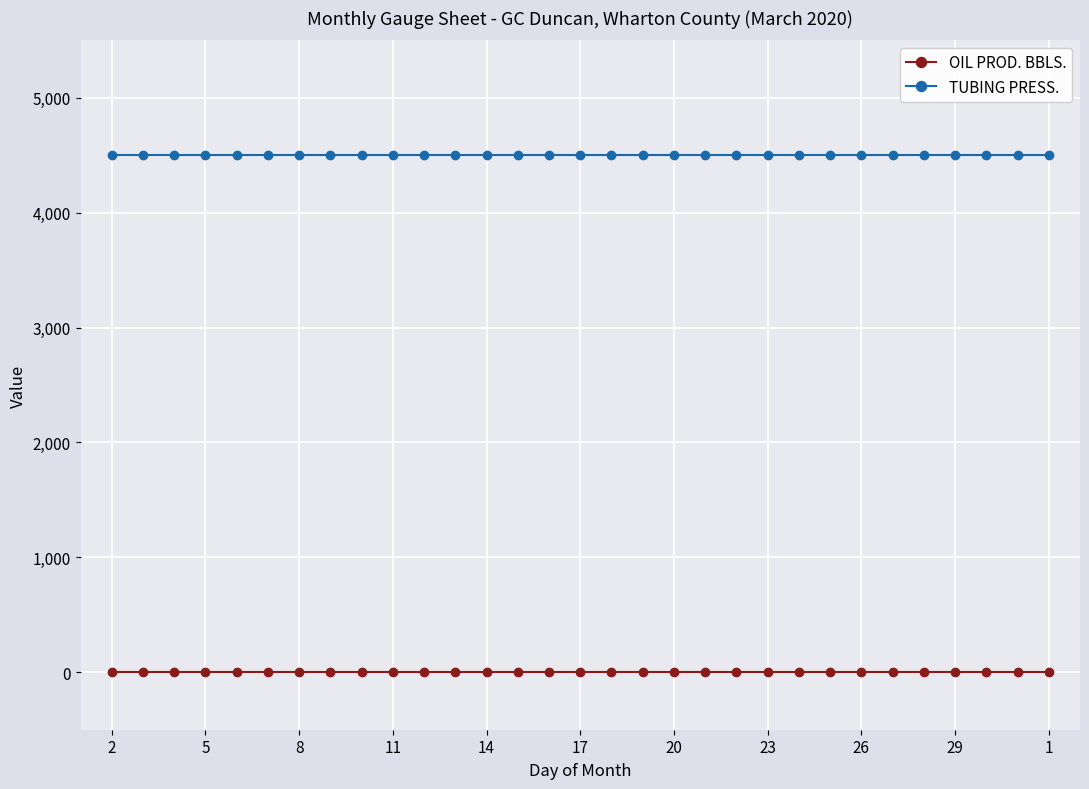

How many lines are shown in the chart?

2